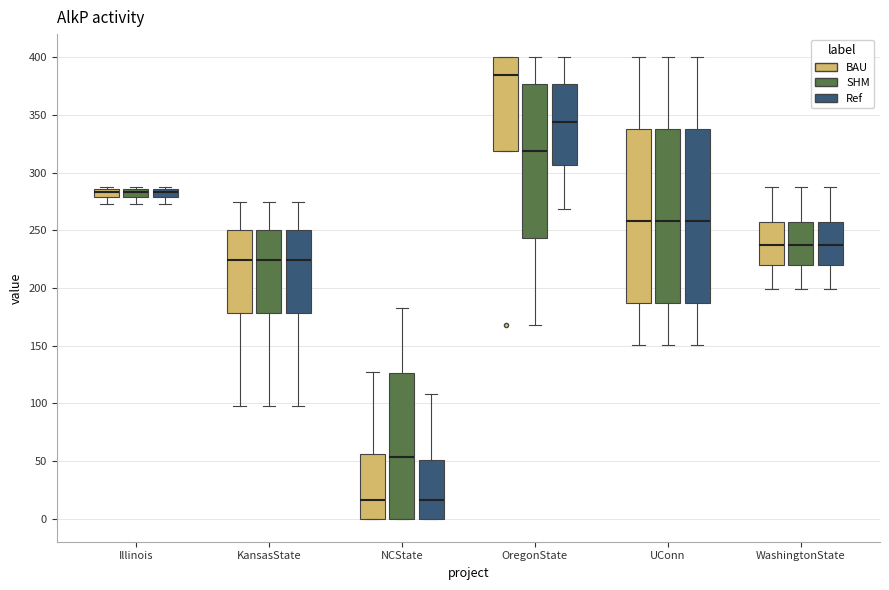

Where does the lower whisker of the box for KansasState (SHM) end on the y-axis? The values are not printed on the chart, so give them approximately, as read against the axis.

95